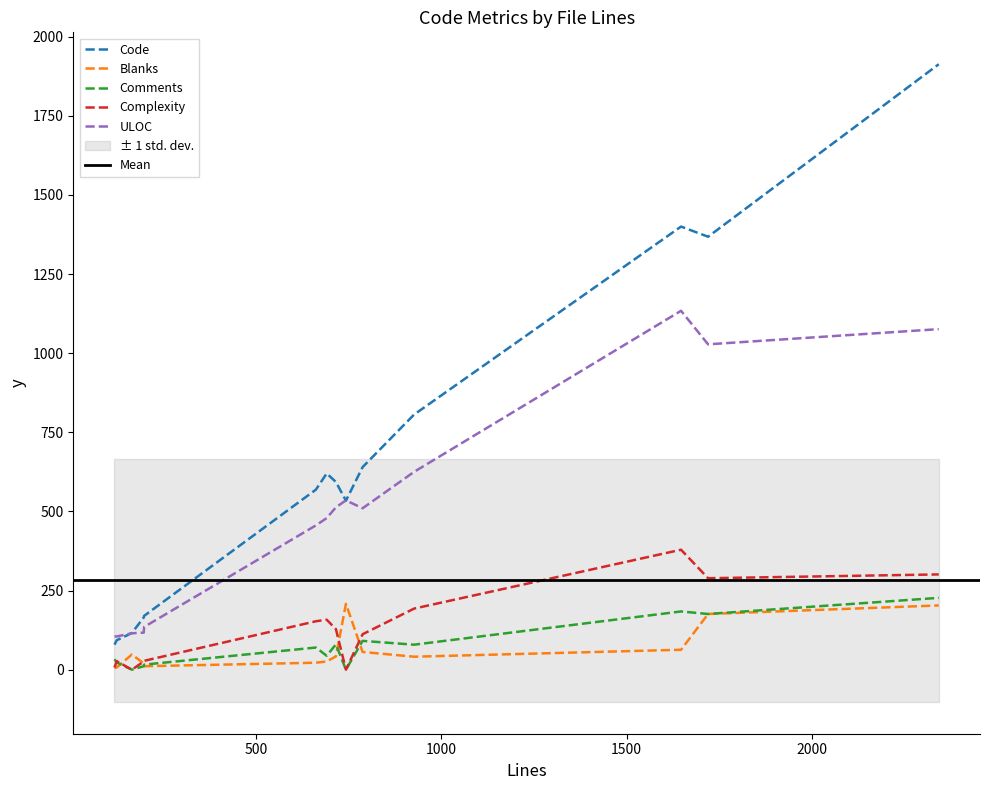

True or false: ULOC and Complexity intersect in this chart.

False